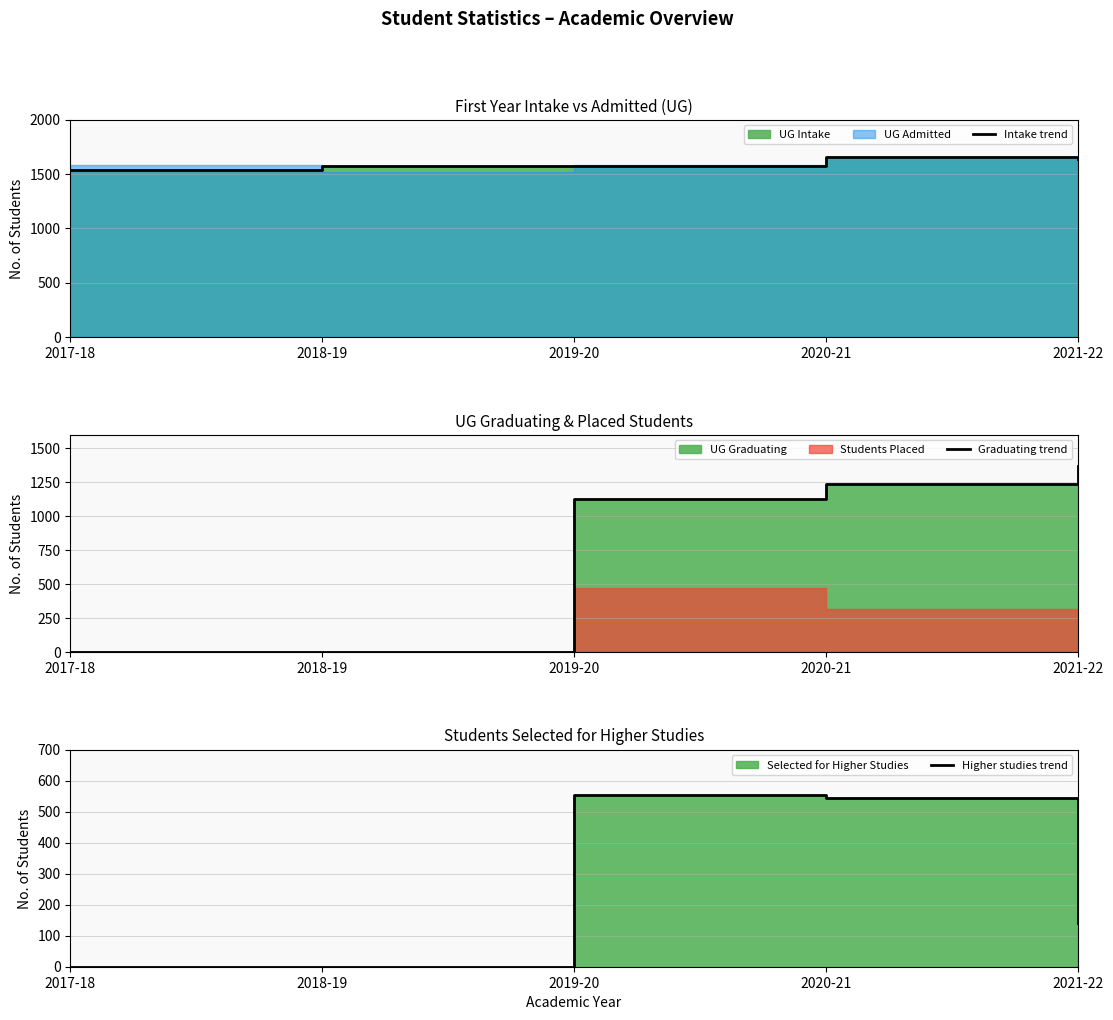

The Higher studies trend series shows 0 at 2018-19. True or false?

True